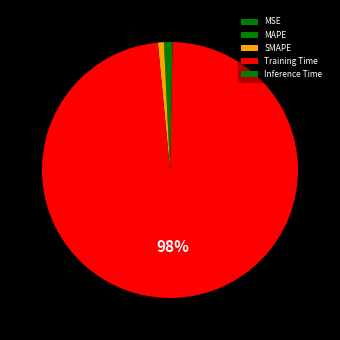

Which category has the smallest portion of the pie?

MSE